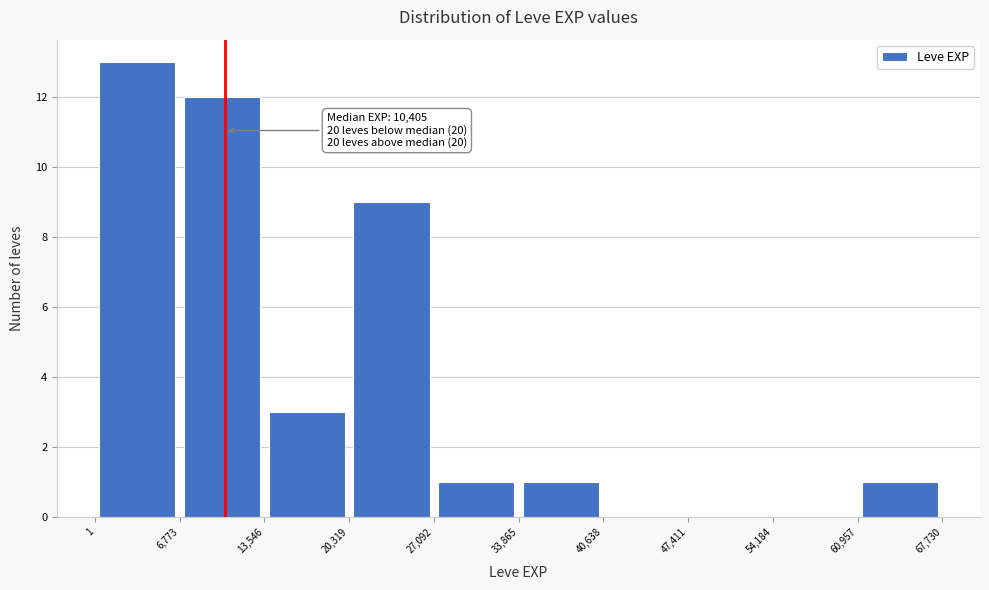

Over which range of the x-axis is the bar tallest?

1 to 6,773